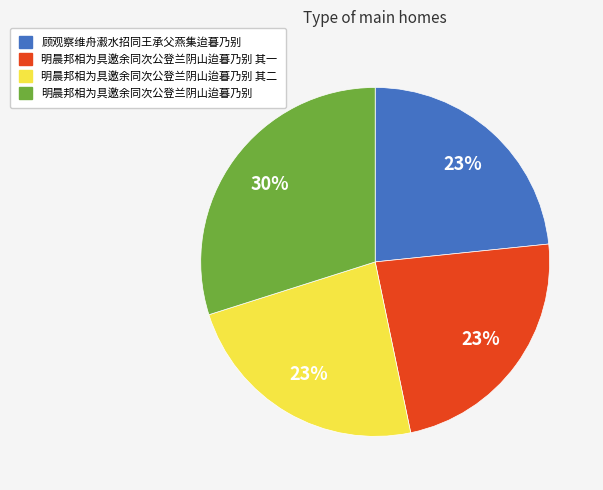

Combined, do 顾观察维舟瀫水招同王承父燕集迨暮乃别 and 明晨邦相为具邀余同次公登兰阴山迨暮乃别 account for over 50%?

Yes